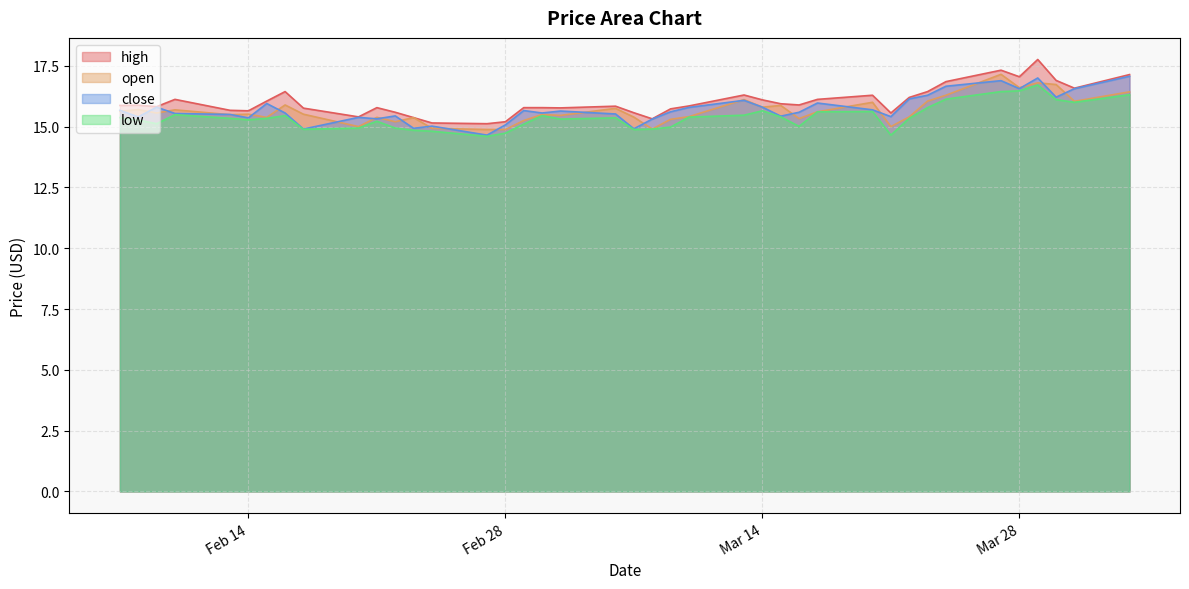

At how many categories does at least one series exceed 15?

40